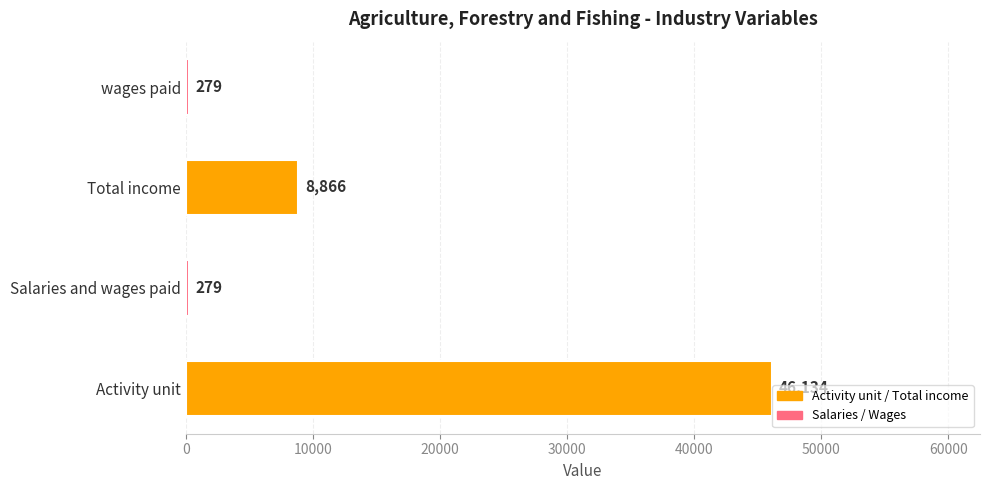

Reading bottom to top, what are all the values shown in this chart?

46134	279	8866	279